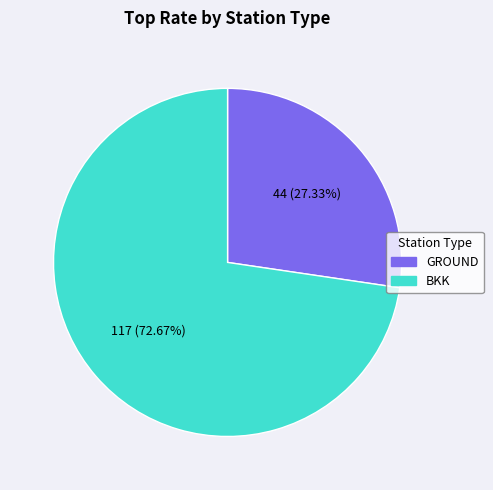

Does any single category account for the majority?

Yes